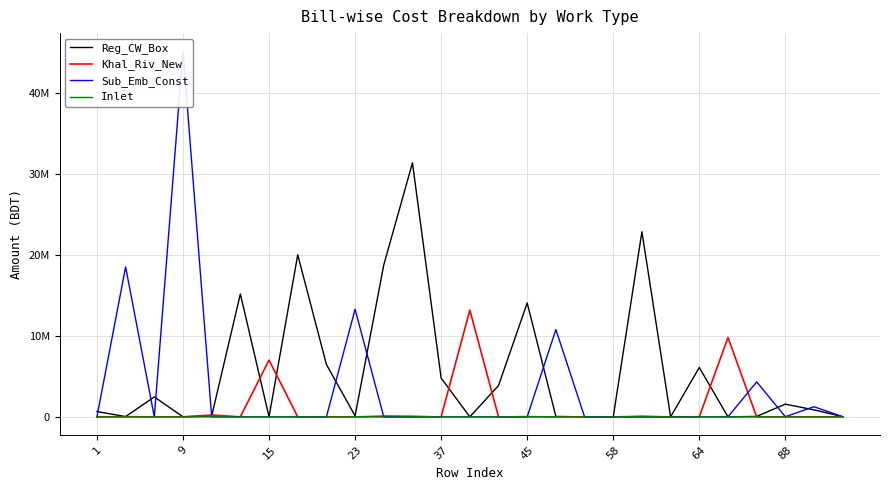

How many lines are shown in the chart?

4